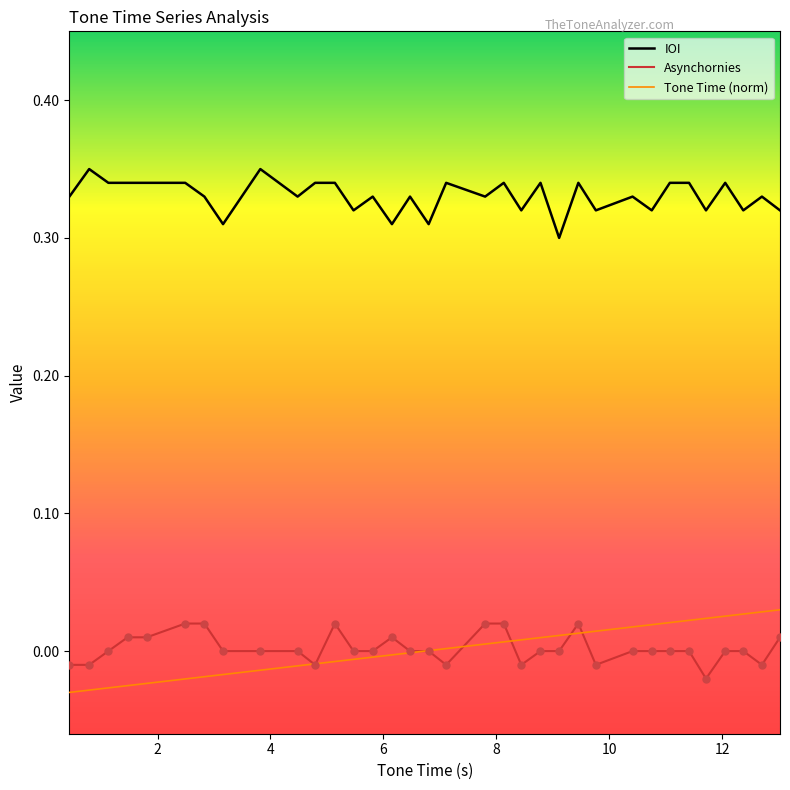

Which series has the largest total across all categories?

IOI